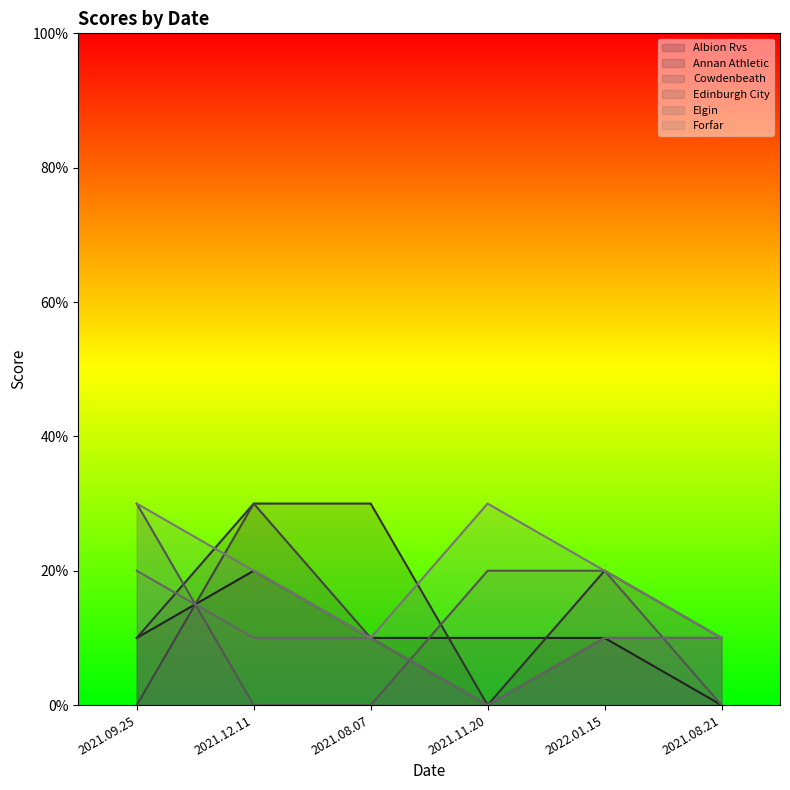

How many Edinburgh City values are between 0 and 2?

5